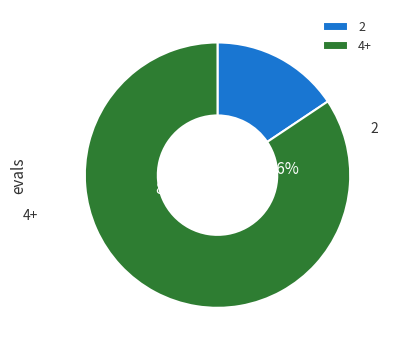

Is it true that 29 is 13% of the pie?

False